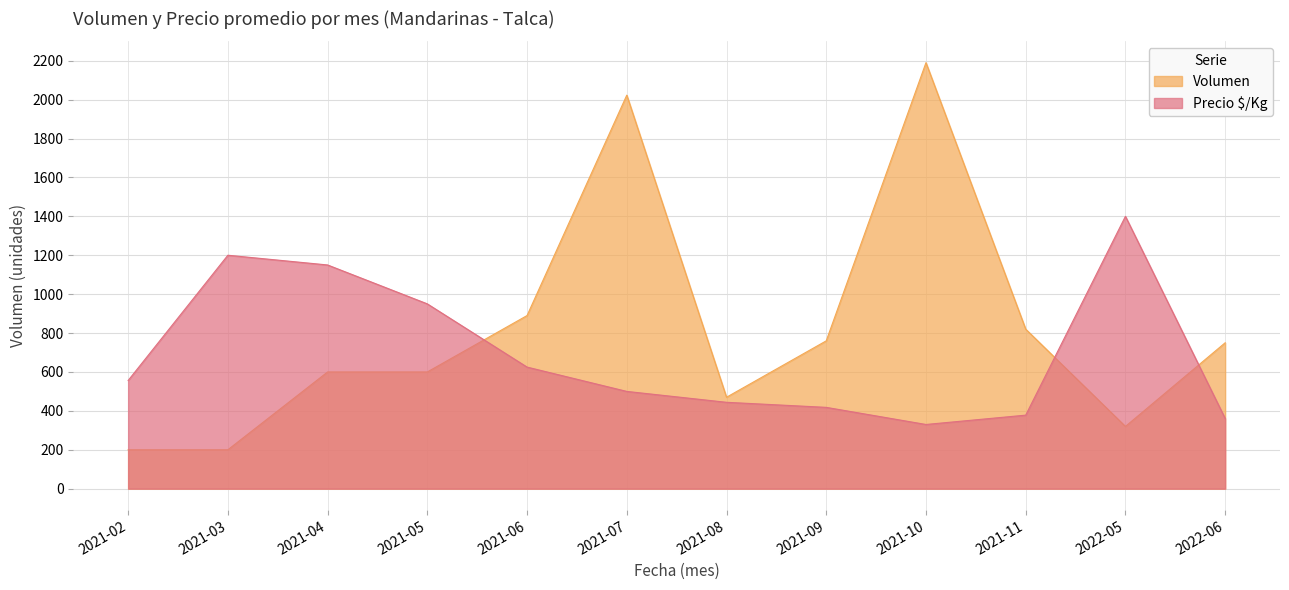

True or false: Volumen has more than 0 points higher than both neighbors.

True